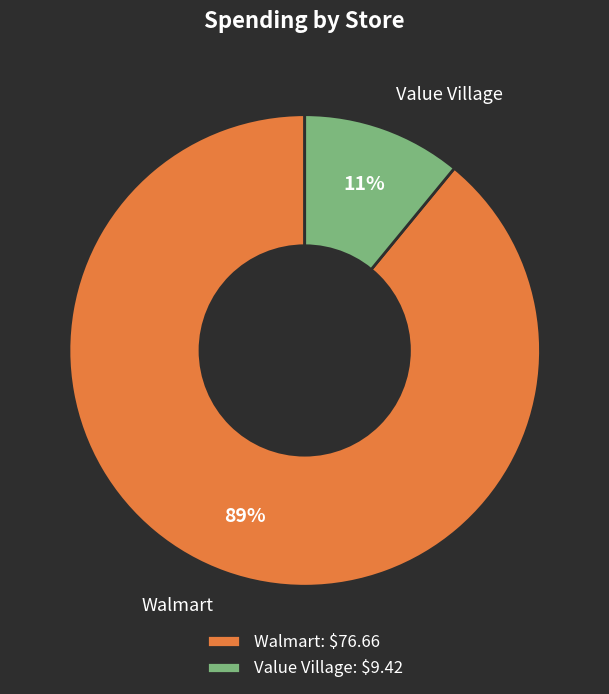

Combined, do Value Village and Walmart account for over 50%?

Yes